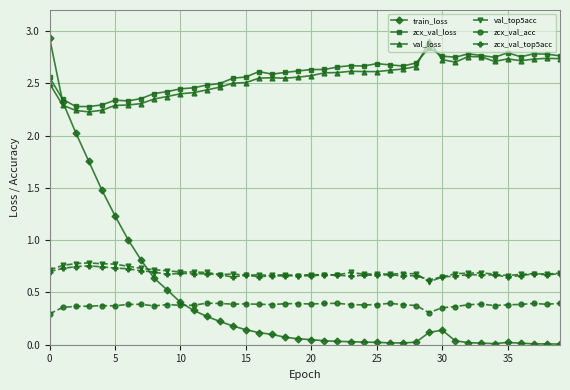

Which series has the largest total across all categories?

zcx_val_loss